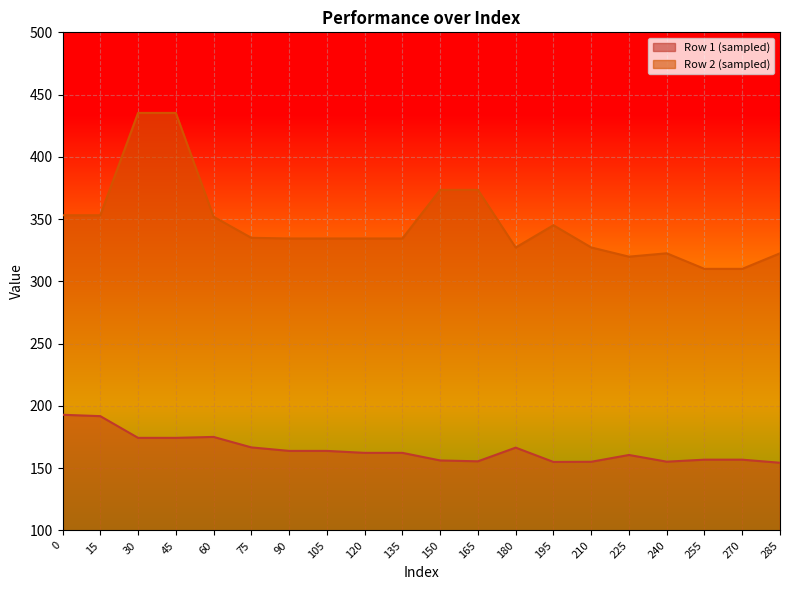

What are all the series names shown in the legend?

Row 1 (sampled), Row 2 (sampled)